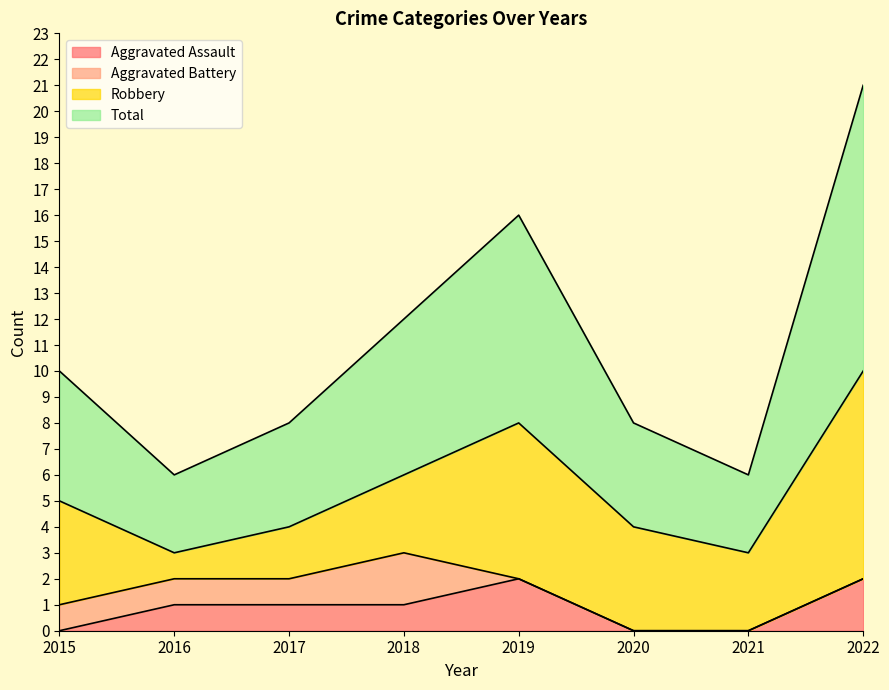

What is the sum of the Aggravated Assault values at 2015 and 2016?

1